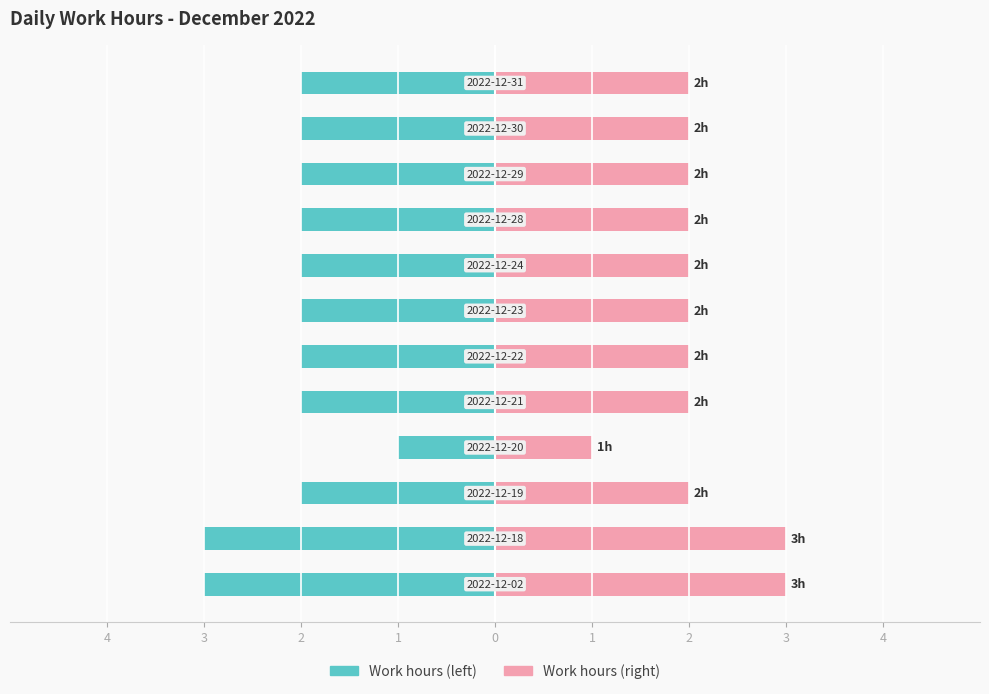

Reading left to right, extract all data points from this chart.

Work hours (left): -3	-3	-2	-1	-2	-2	-2	-2	-2	-2	-2	-2
Work hours (right): 3	3	2	1	2	2	2	2	2	2	2	2